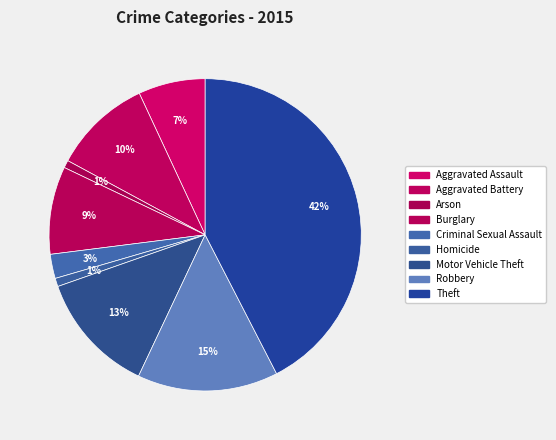

Is Arson the majority of the pie?

No